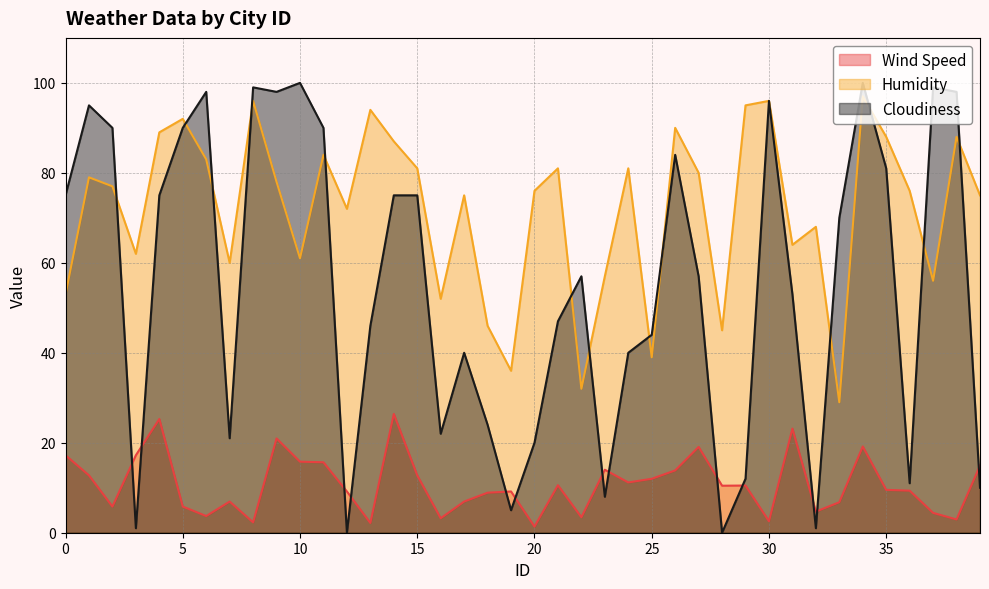

What is the approximate value of Wind Speed at 27?

19.1